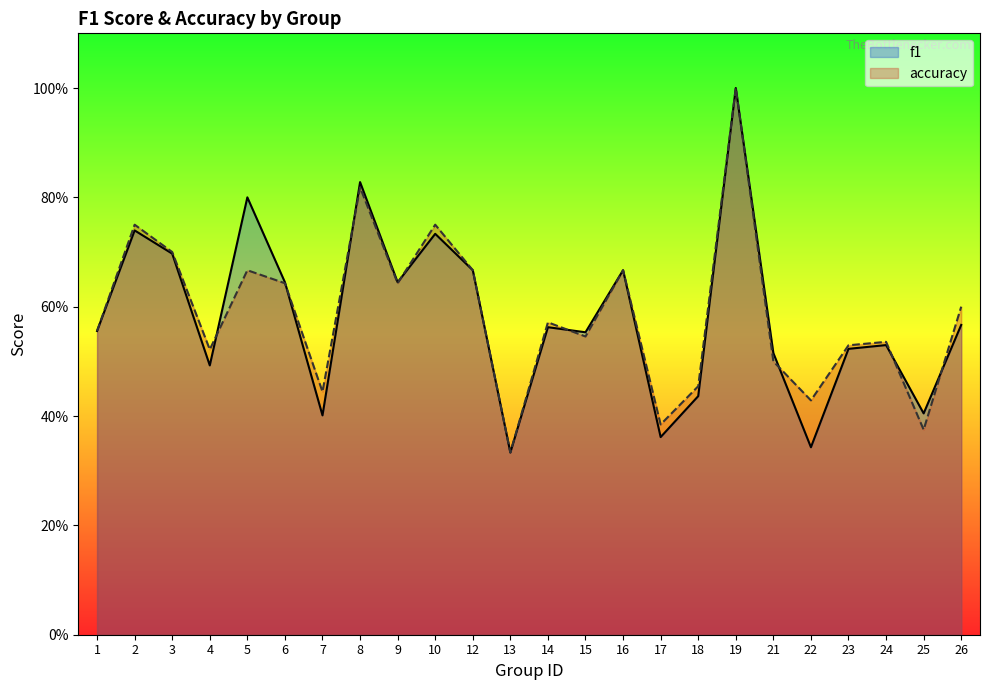

Which series has the largest total across all categories?

accuracy